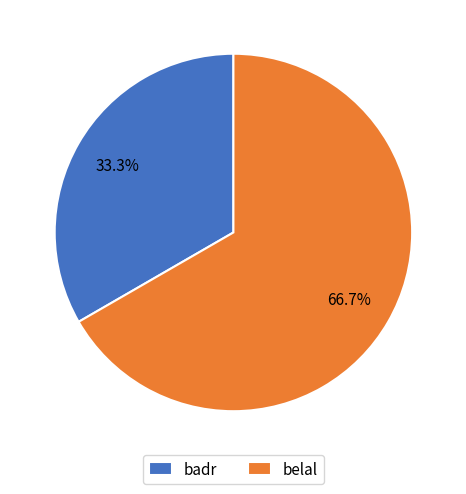

Count the number of slices in the pie.

2